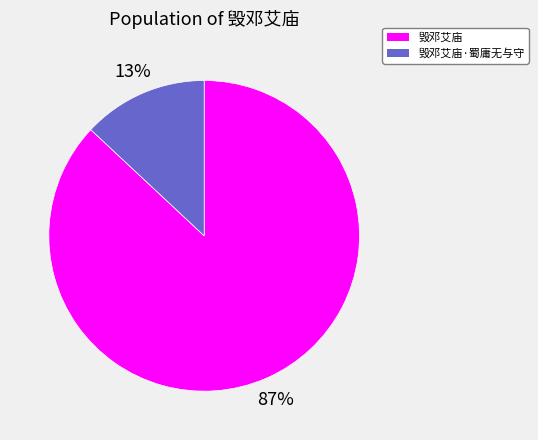

Does 毁邓艾庙·蜀庸无与守 represent more than half of the total?

No